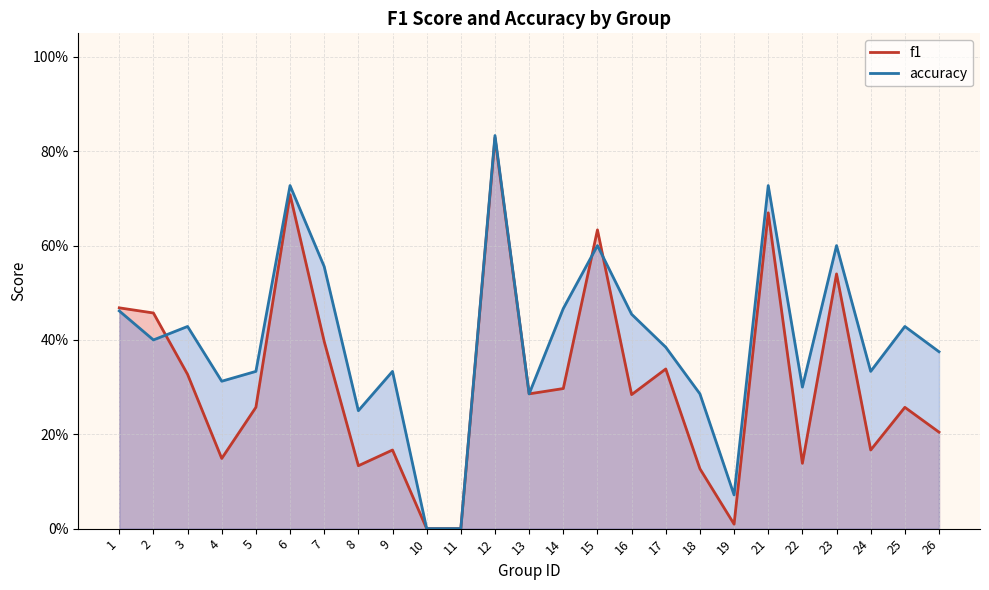

True or false: accuracy and f1 cross at least once.

True